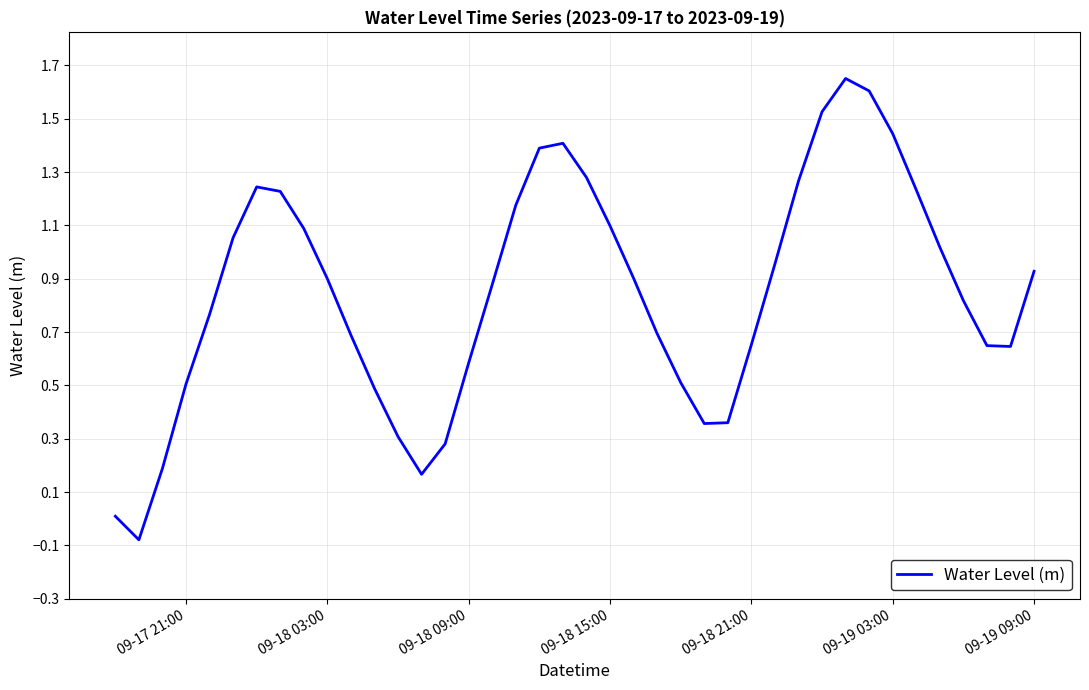

The value at 09-17 21:00 is 0.5. True or false?

True